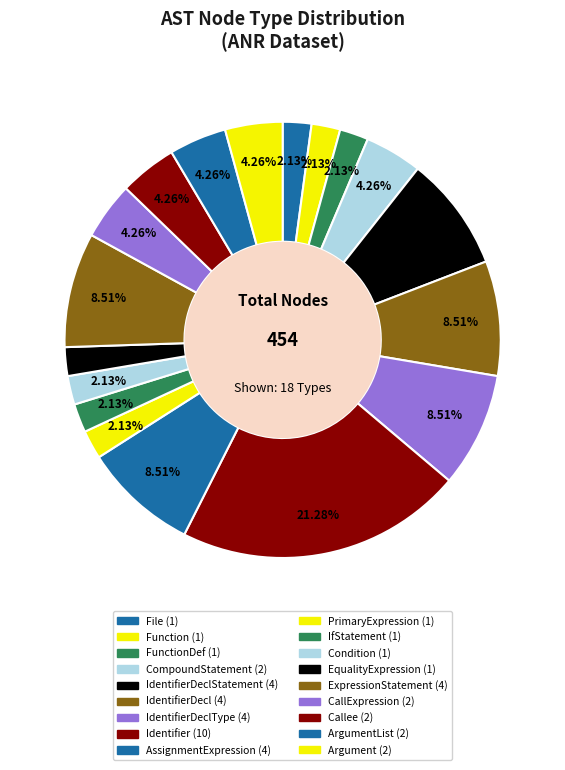

Count the number of slices in the pie.

18